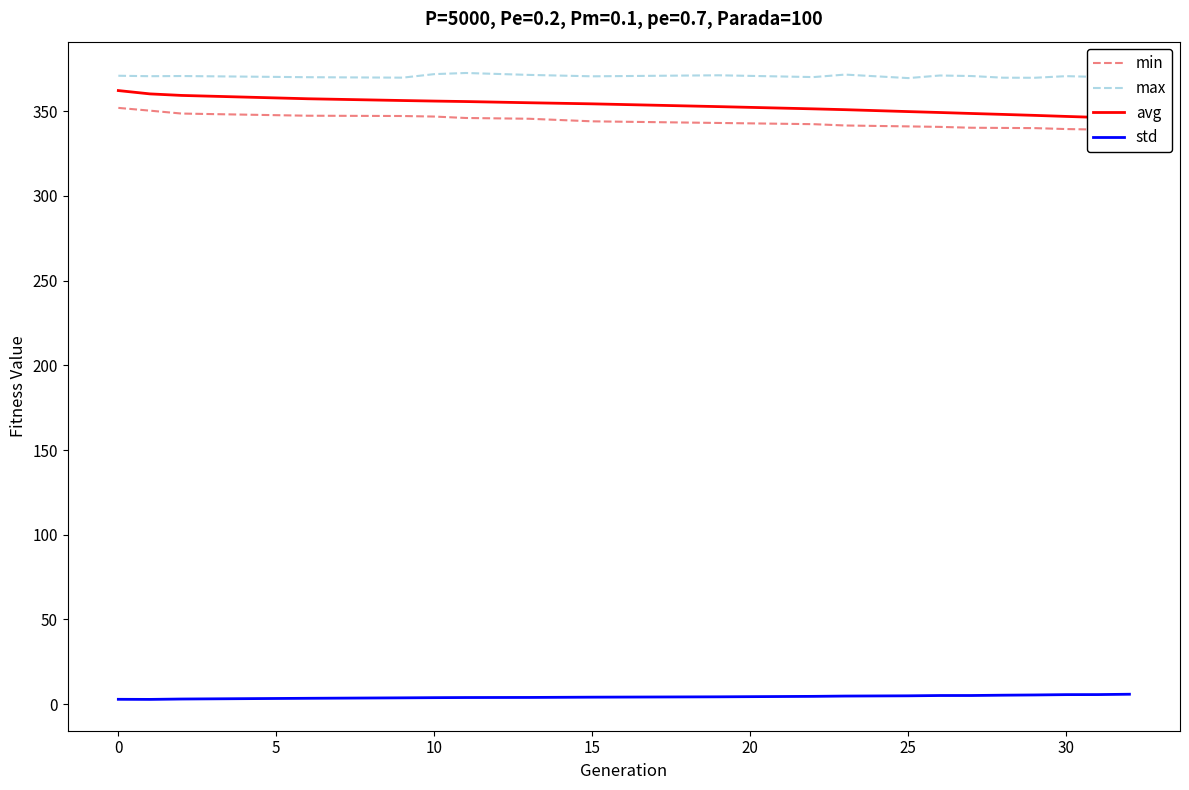

Is it true that max equals 369.5 at 25?

True